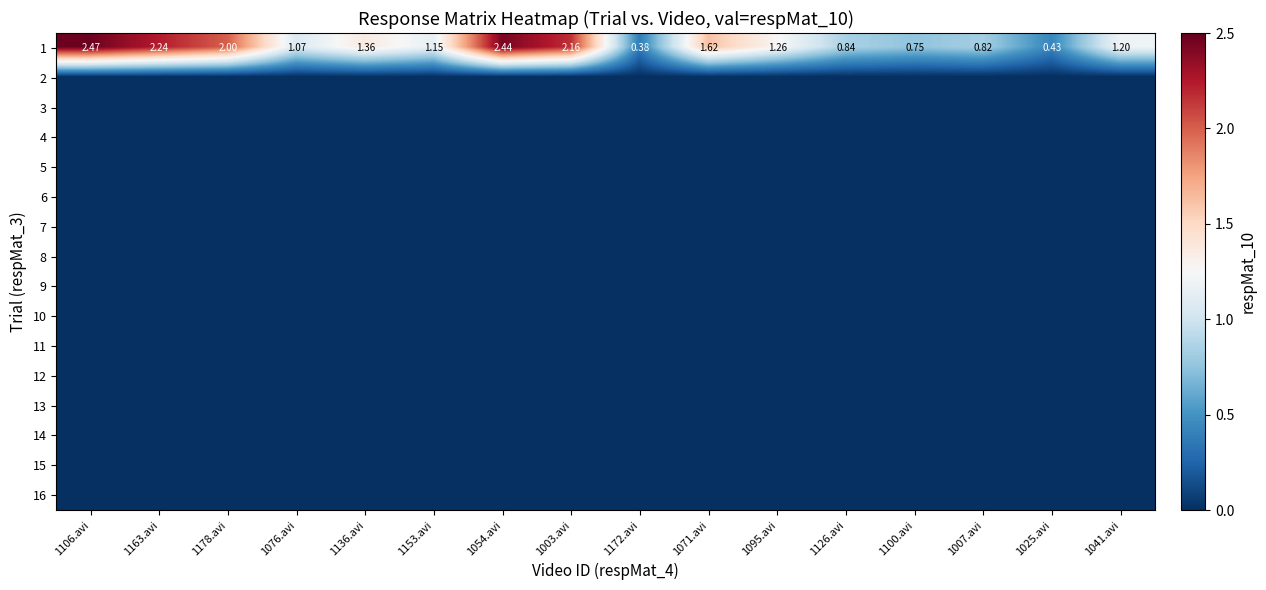

At how many categories does at least one series exceed 2?

4